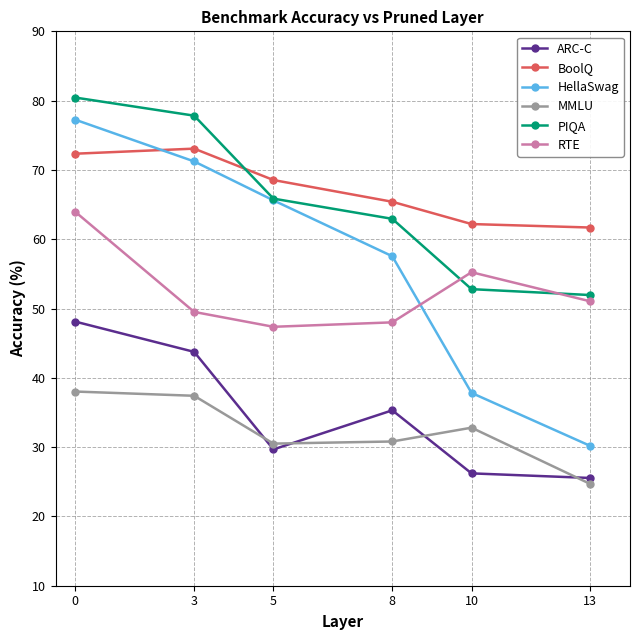

True or false: HellaSwag and ARC-C intersect in this chart.

False